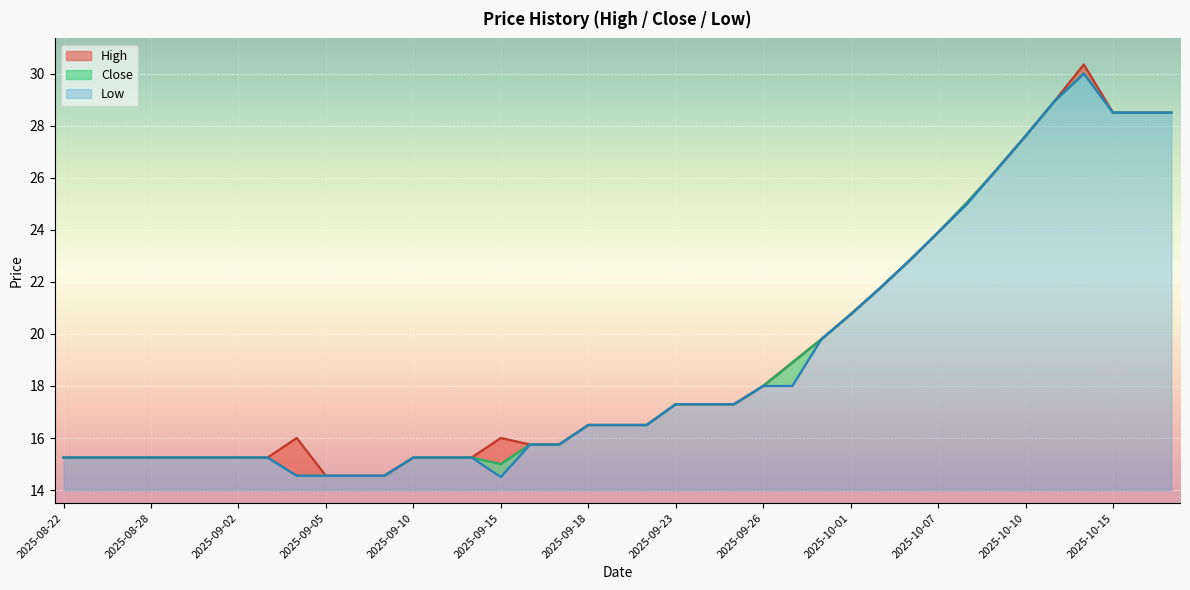

Read the Close value at 2025-10-13.

28.9